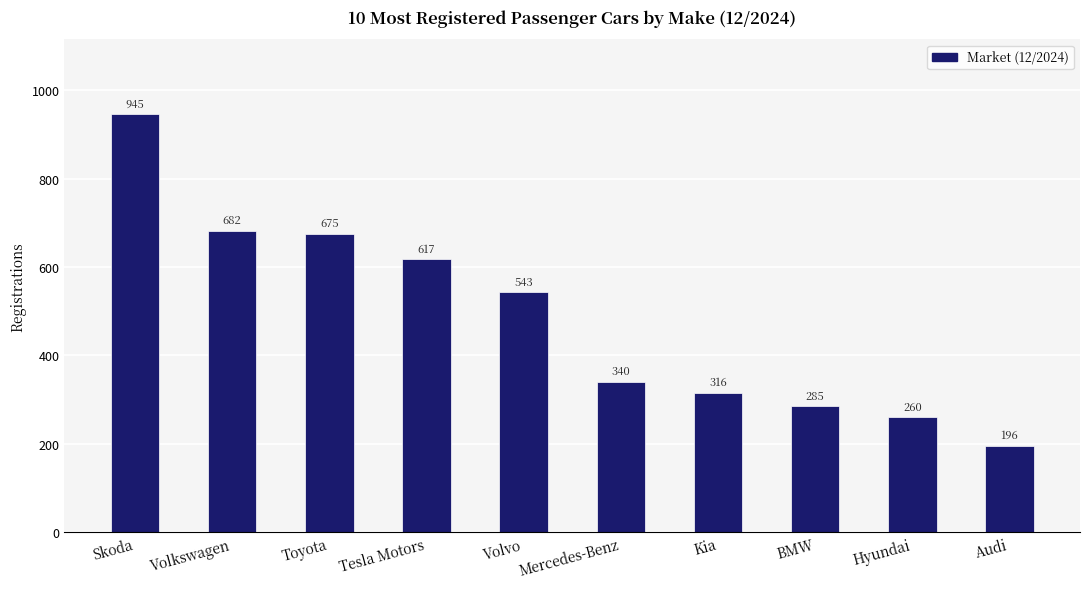

How many bars are there in total?

10